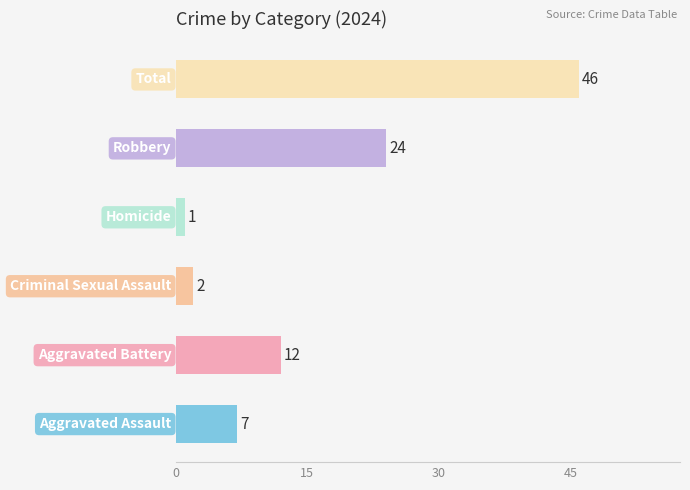

What is the greatest value displayed?

46